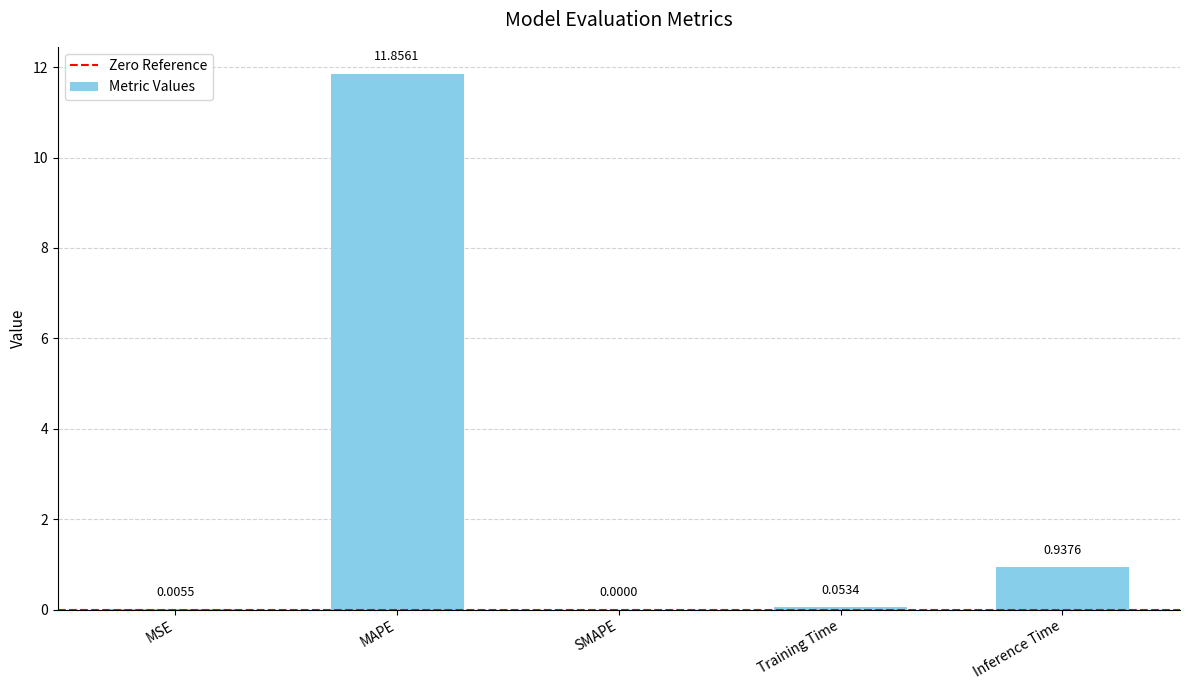

Which category has the highest value across all series?

MAPE